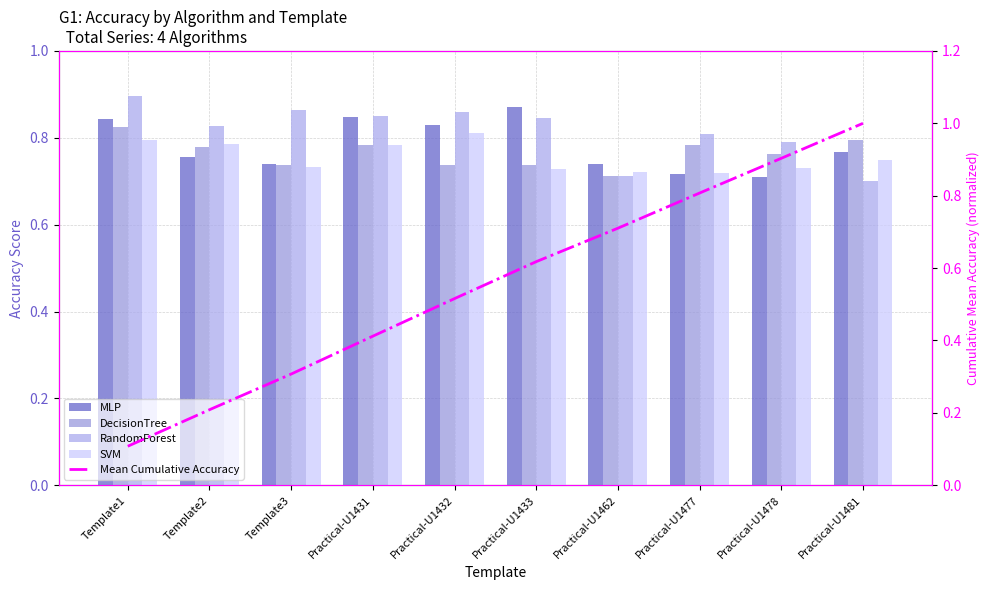

Reading right to left, list all the values displayed in this chart.

MLP: Practical-U1481=0.8	Practical-U1478=0.7	Practical-U1477=0.7	Practical-U1462=0.7	Practical-U1433=0.9	Practical-U1432=0.8	Practical-U1431=0.8	Template3=0.7	Template2=0.8	Template1=0.8
DecisionTree: Practical-U1481=0.8	Practical-U1478=0.8	Practical-U1477=0.8	Practical-U1462=0.7	Practical-U1433=0.7	Practical-U1432=0.7	Practical-U1431=0.8	Template3=0.7	Template2=0.8	Template1=0.8
RandomForest: Practical-U1481=0.7	Practical-U1478=0.8	Practical-U1477=0.8	Practical-U1462=0.7	Practical-U1433=0.8	Practical-U1432=0.9	Practical-U1431=0.8	Template3=0.9	Template2=0.8	Template1=0.9
SVM: Practical-U1481=0.8	Practical-U1478=0.7	Practical-U1477=0.7	Practical-U1462=0.7	Practical-U1433=0.7	Practical-U1432=0.8	Practical-U1431=0.8	Template3=0.7	Template2=0.8	Template1=0.8
Mean Cumulative Accuracy: Practical-U1481=1.0	Practical-U1478=0.9	Practical-U1477=0.8	Practical-U1462=0.7	Practical-U1433=0.6	Practical-U1432=0.5	Practical-U1431=0.4	Template3=0.3	Template2=0.2	Template1=0.1